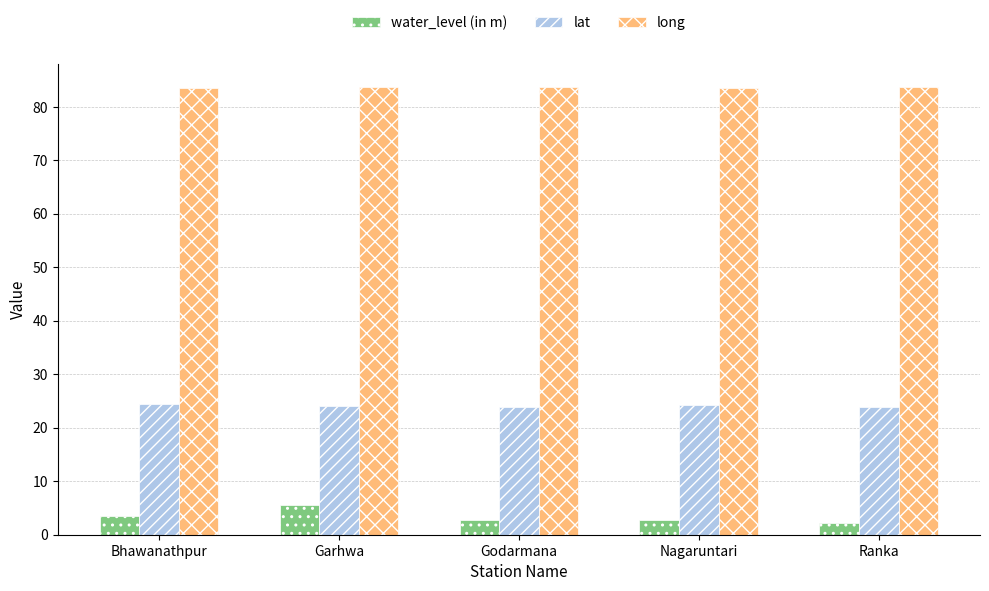

The value of lat at Ranka is 13.4. True or false?

False